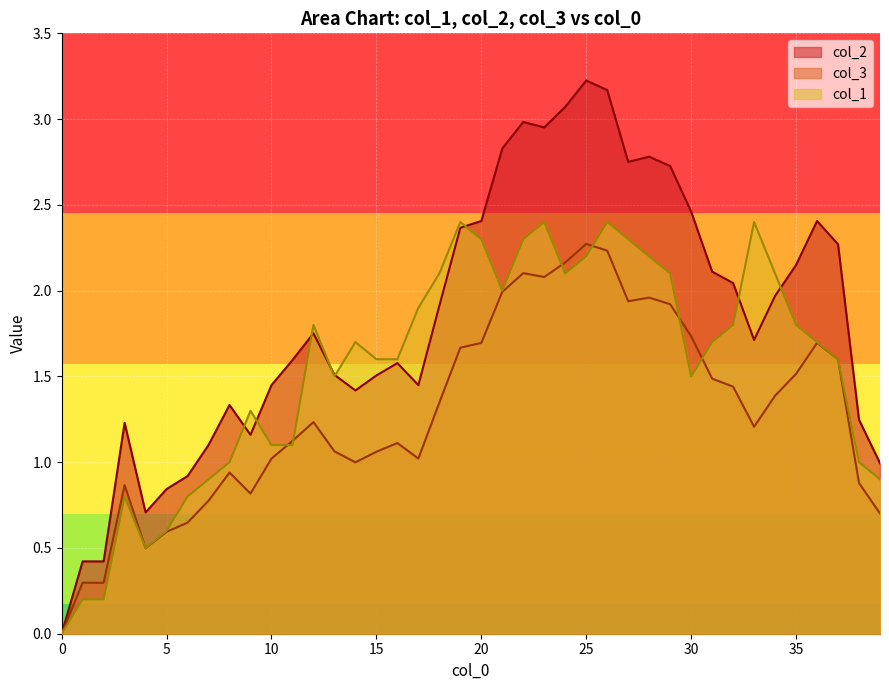

Rank the categories by col_1 value from highest to lowest.

19, 23, 26, 33, 20, 22, 27, 25, 28, 18, 24, 29, 34, 21, 17, 12, 32, 35, 14, 31, 36, 15, 16, 37, 13, 30, 9, 10, 11, 8, 38, 7, 39, 3, 6, 5, 4, 1, 2, 0